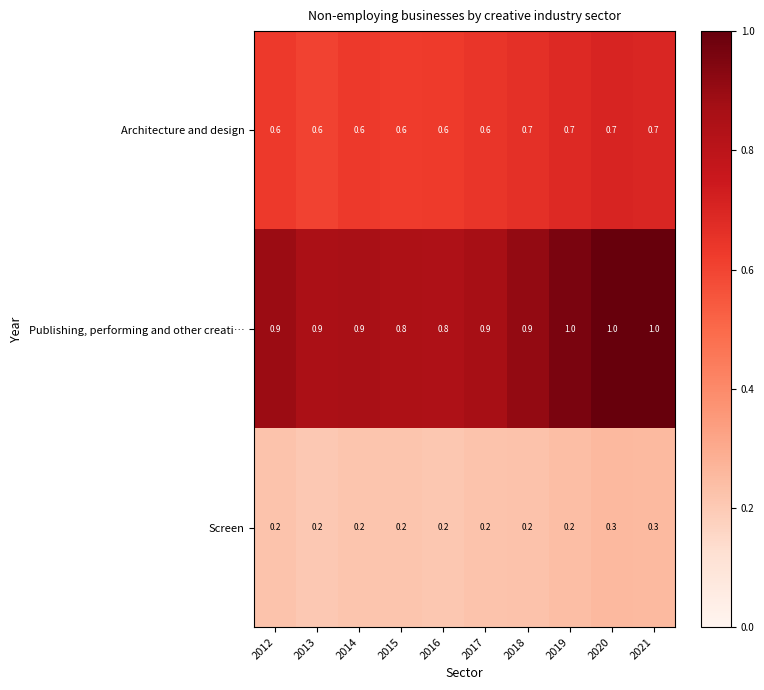

How many data points does each series have?

10